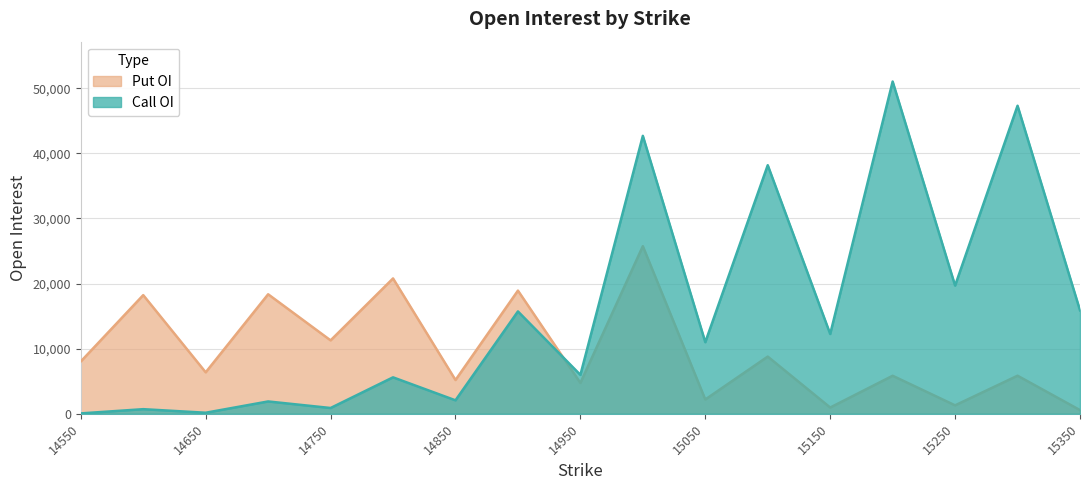

How many data points in Put OI are less than 6368?

8